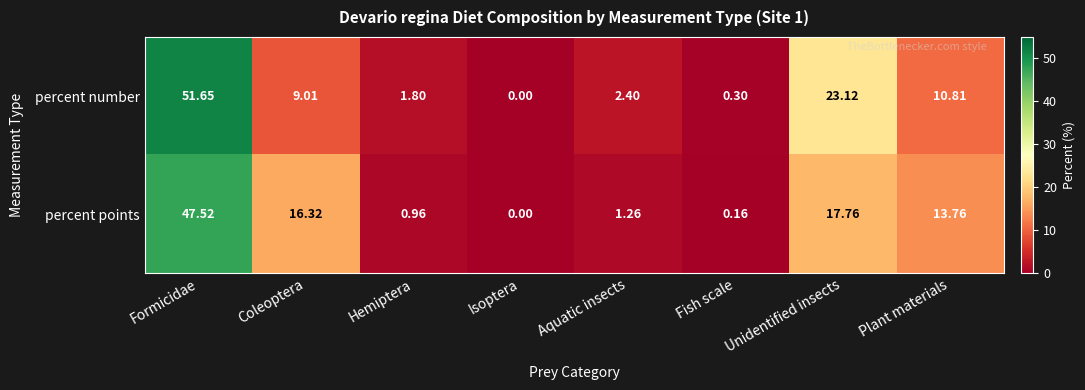

Is the value of percent number at Isoptera greater than the value of percent points at Aquatic insects?

No